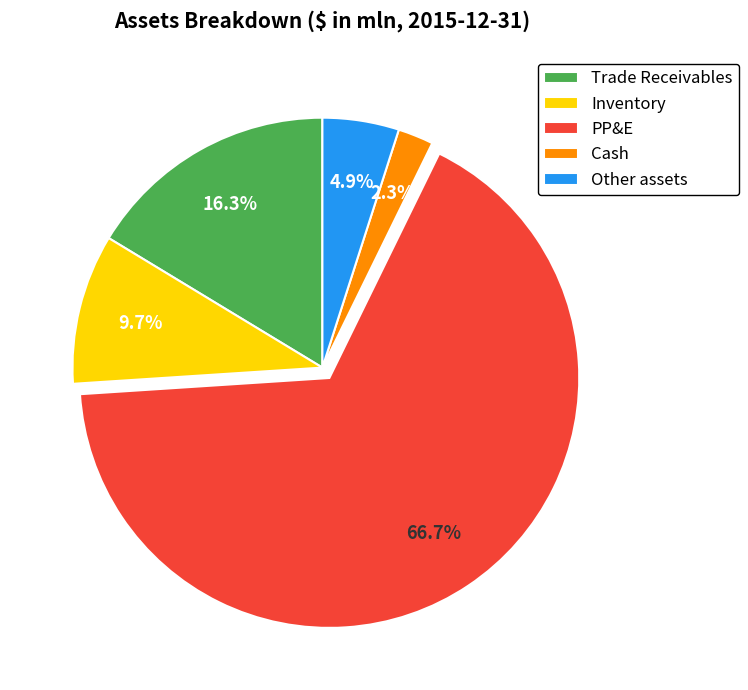

Between Trade Receivables and Inventory, which is larger?

Trade Receivables